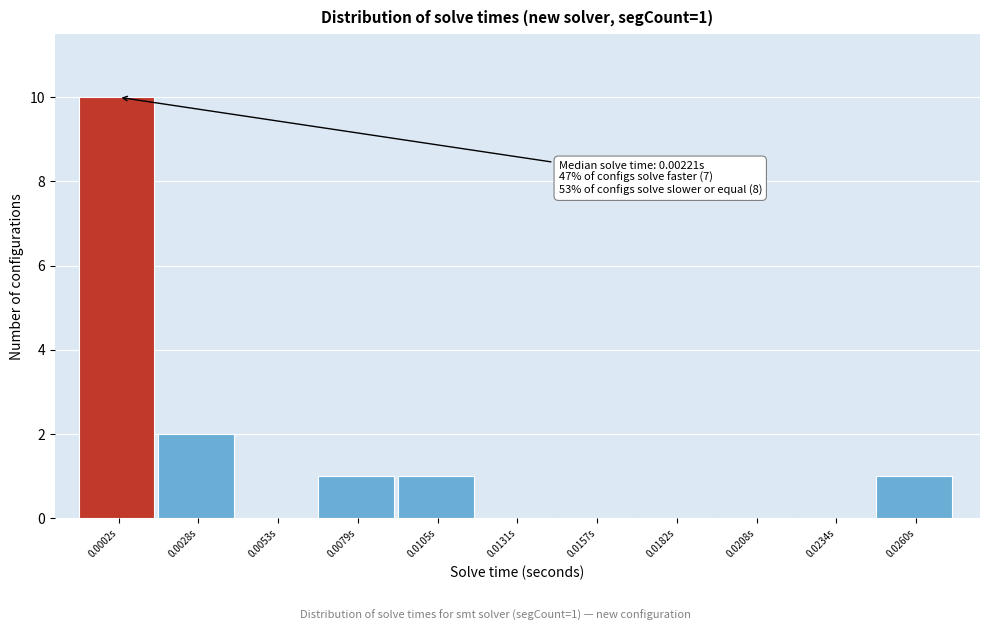

Reading right to left, transcribe all the data shown in this chart.

0.0260s=1	0.0234s=0	0.0208s=0	0.0182s=0	0.0157s=0	0.0131s=0	0.0105s=1	0.0079s=1	0.0053s=0	0.0028s=2	0.0002s=10